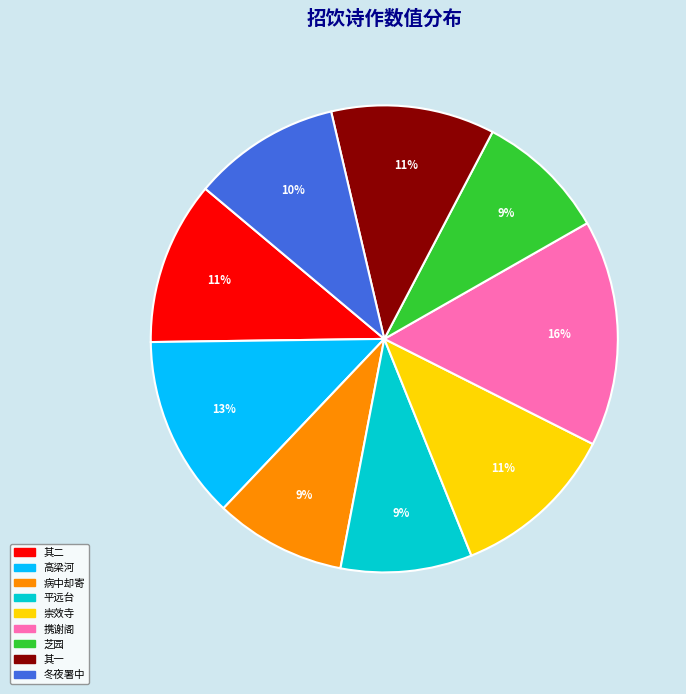

To the nearest percent, what is the difference between the largest and smallest slice percentages?

7%